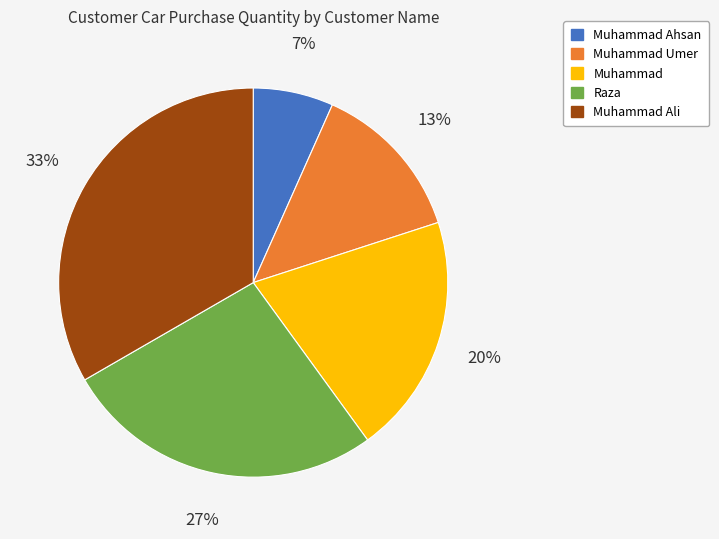

Between Raza and Muhammad Ali, which is larger?

Muhammad Ali